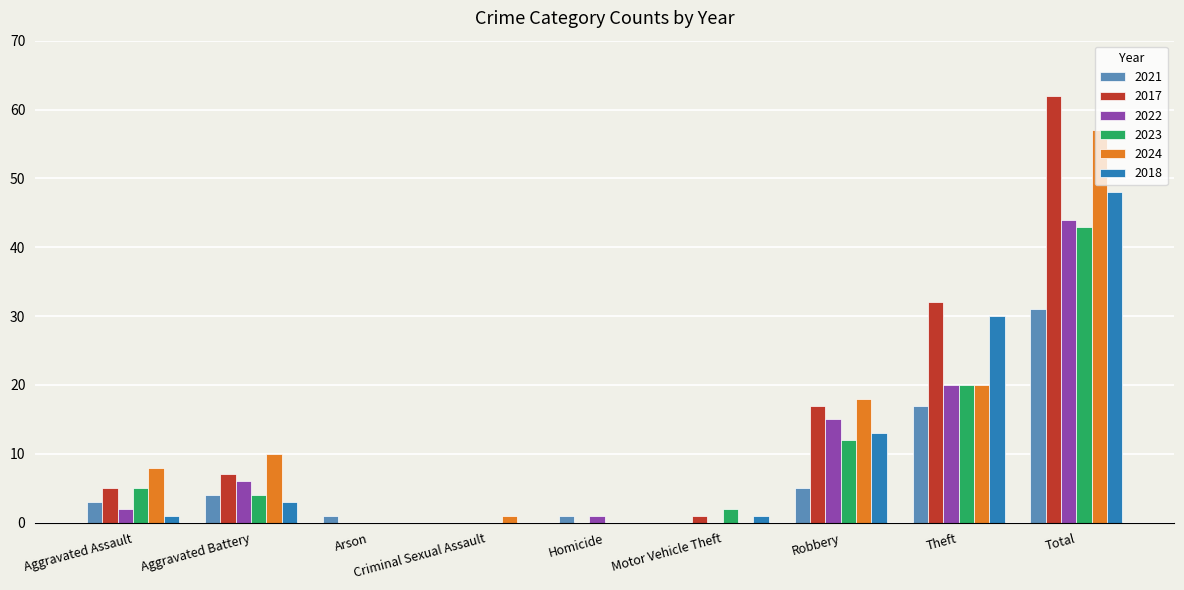

At which category is the sum across all series the highest?

Total